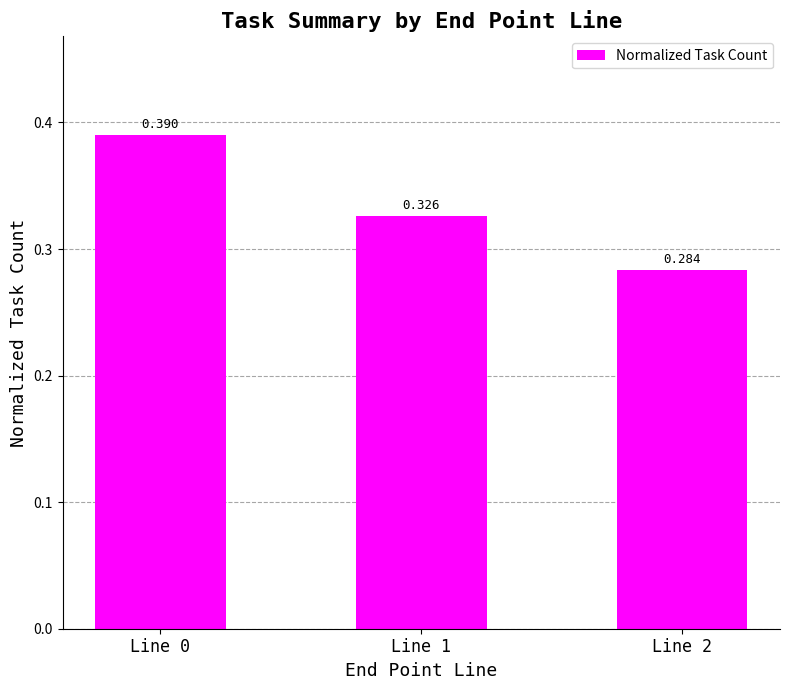

Where is the data nearest to the value 0?

Line 2